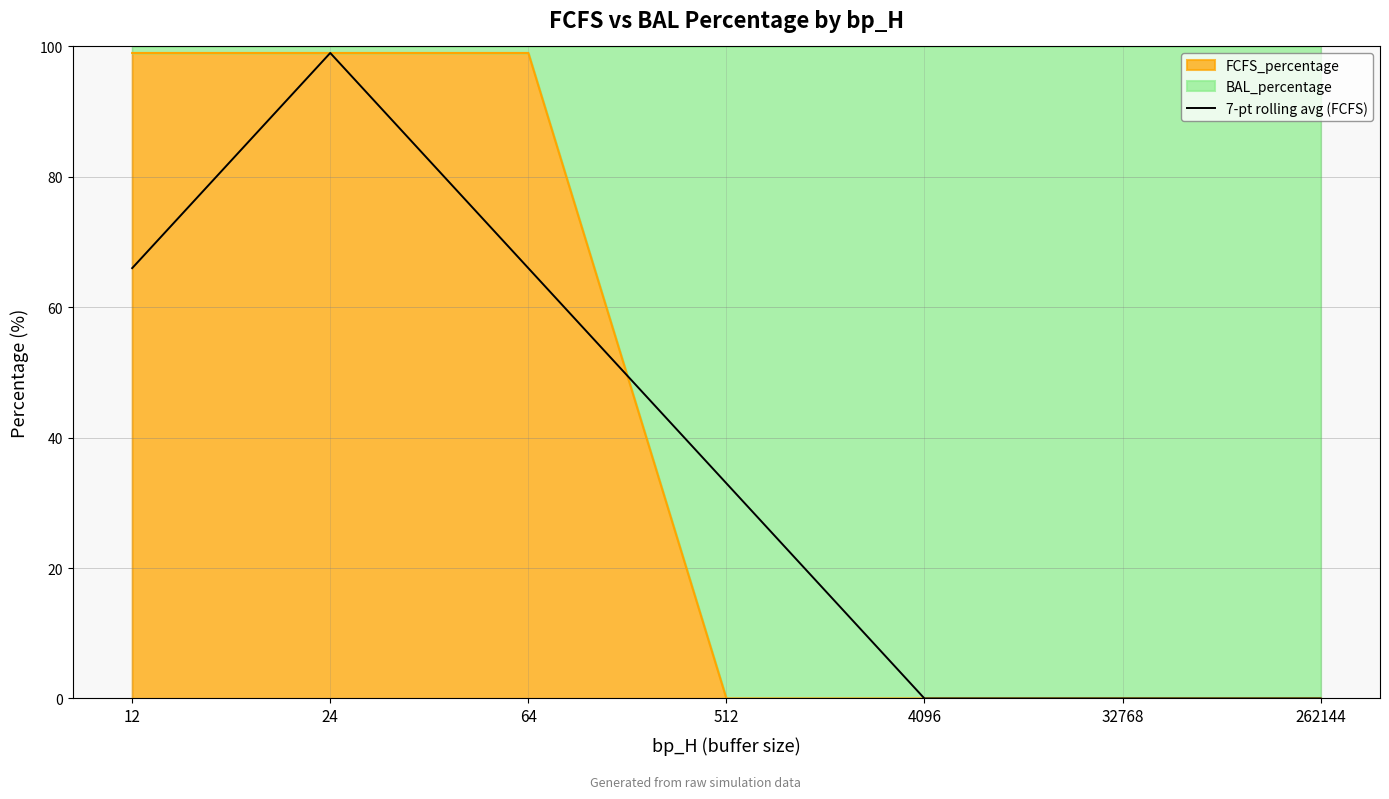

Reading left to right, what are all the values shown in this chart?

66	99	66	33	0	0	0